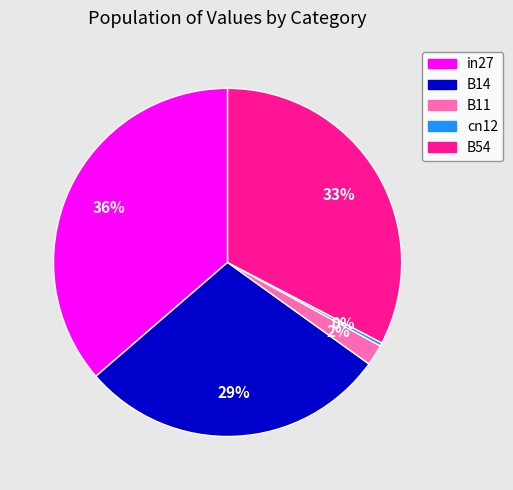

To the nearest percent, what percentage of the pie is B14?

29%